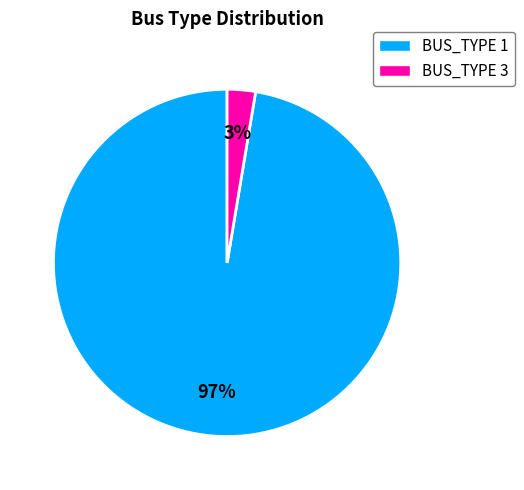

Is BUS_TYPE 3 the majority of the pie?

No